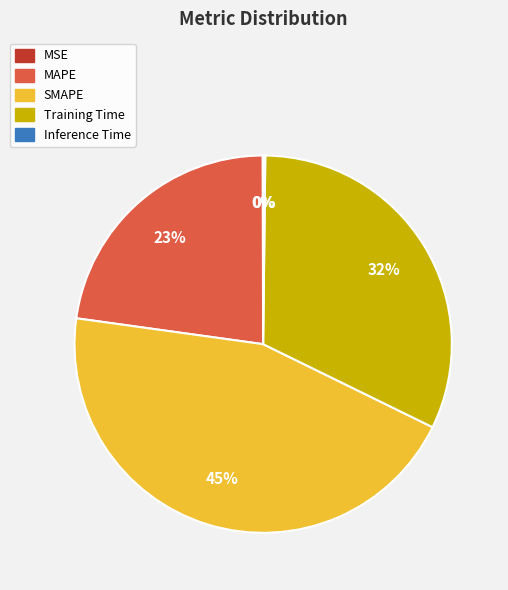

What percentage is the MAPE slice, to the nearest percent?

23%